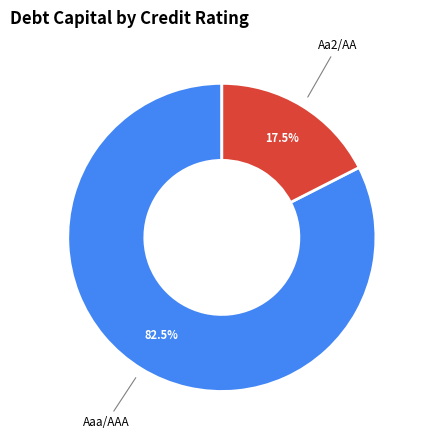

Rank the categories by value from highest to lowest.

Aaa/AAA, Aa2/AA